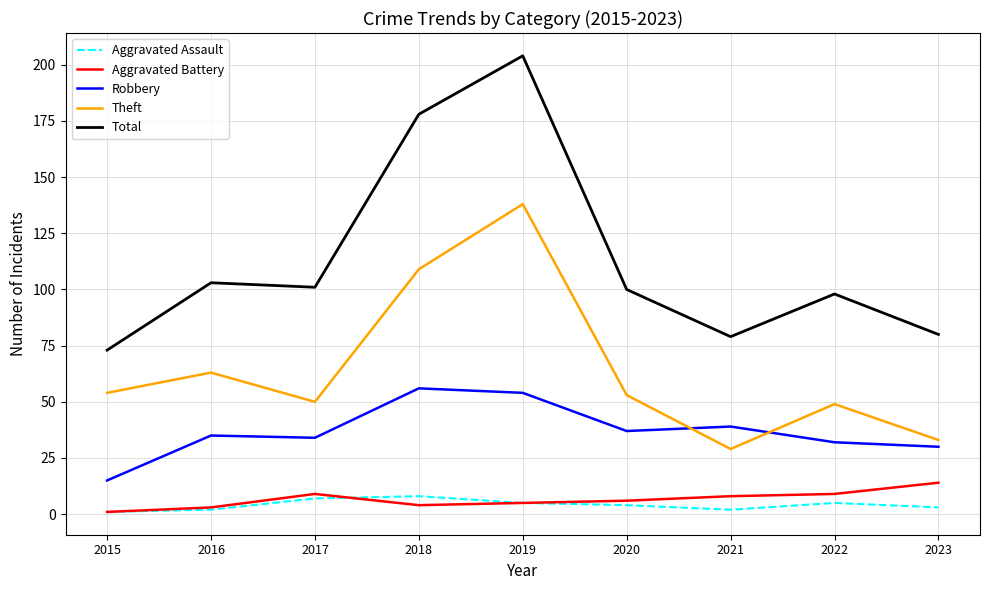

True or false: Robbery and Aggravated Assault cross at least once.

False